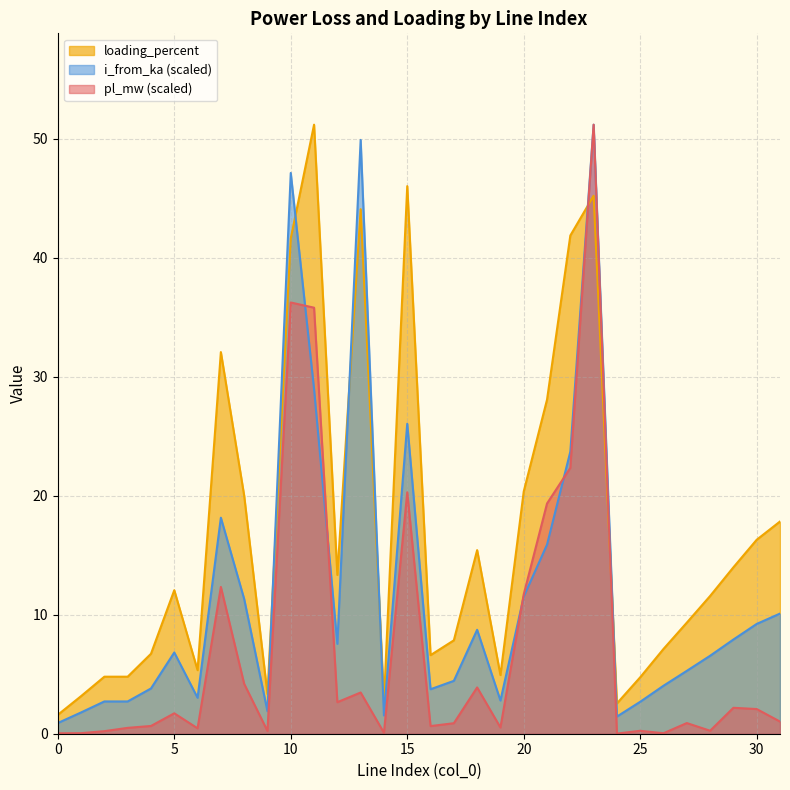

In i_from_ka, how many points are lower than both neighbors (excluding endpoints)?

8